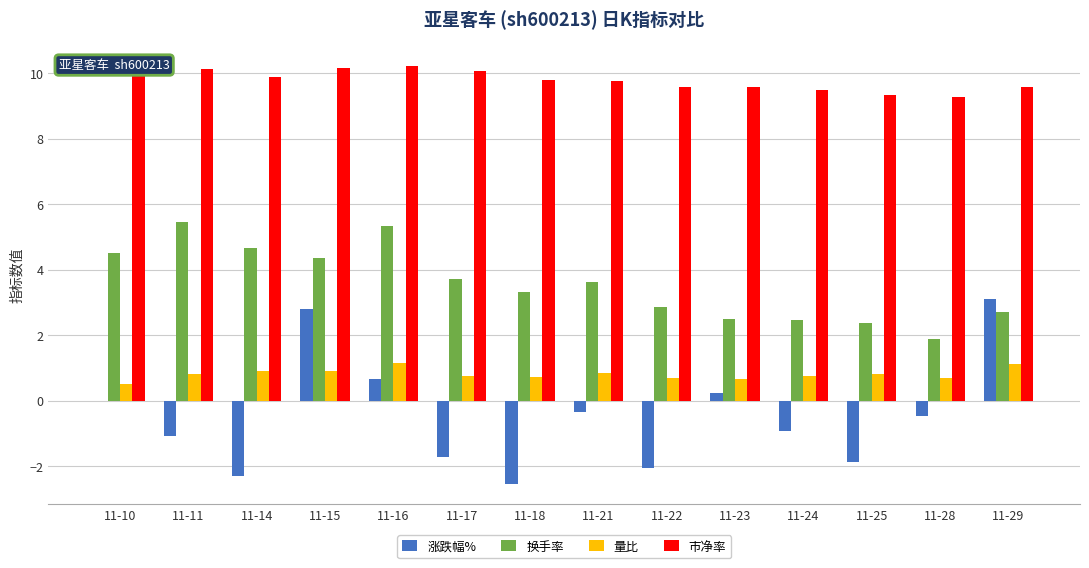

Which has a higher value, 11-22 or 11-24?

11-24